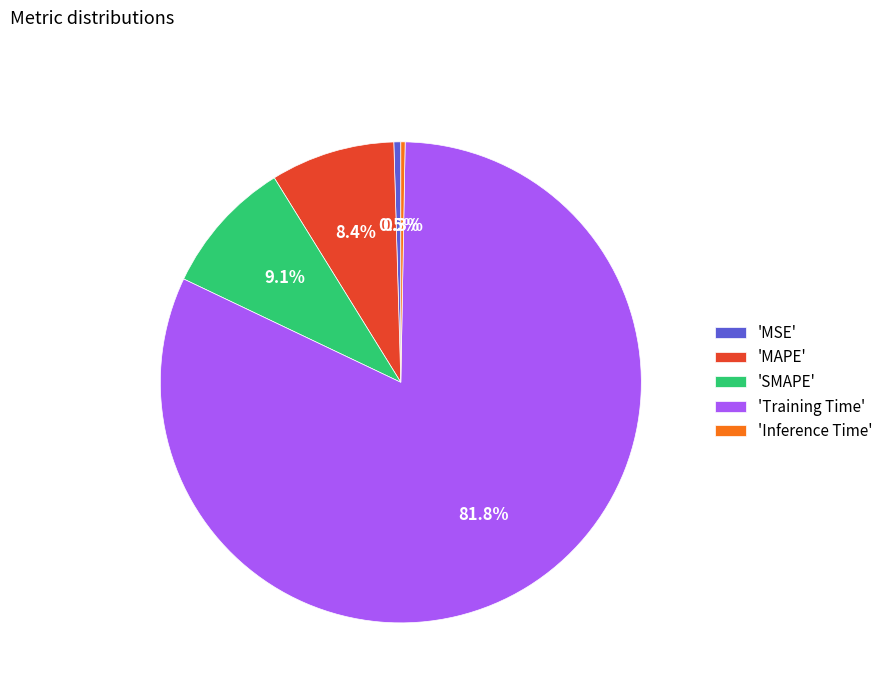

Which category has the biggest portion of the pie?

'Training Time'